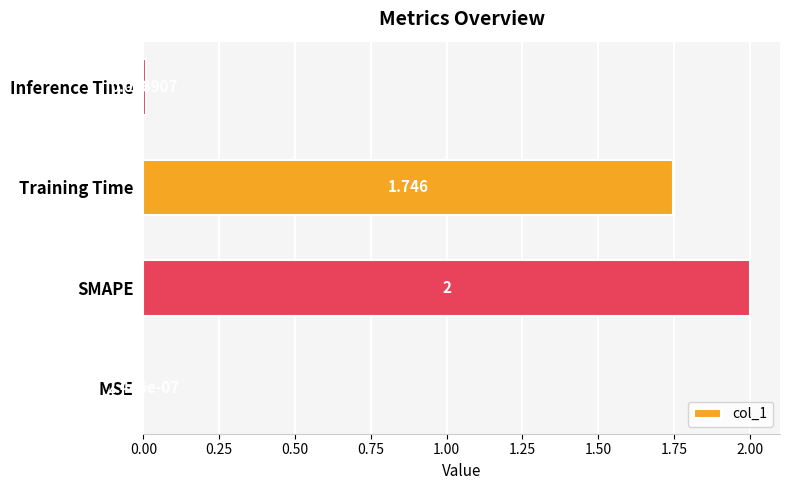

Which category has the highest value across all series?

SMAPE